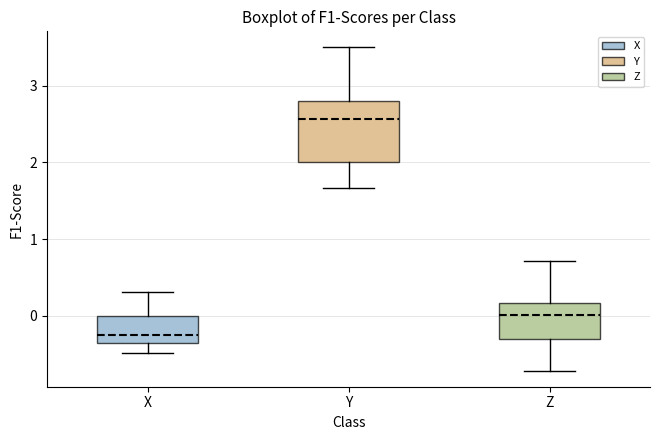

Which box's median line is the highest?

Y